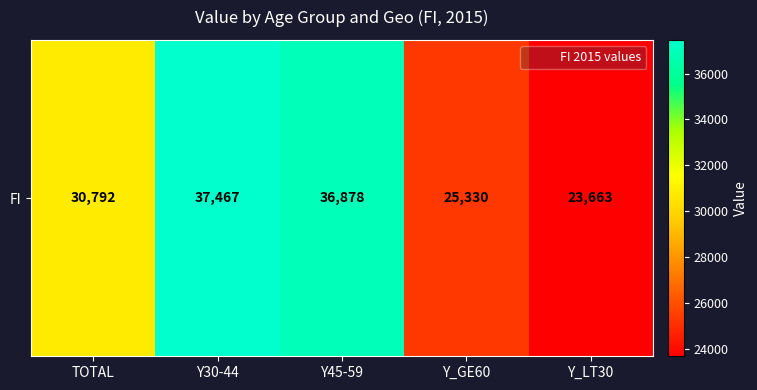

Approximately how many times larger is the value at Y_LT30 compared to Y_GE60?

0.9